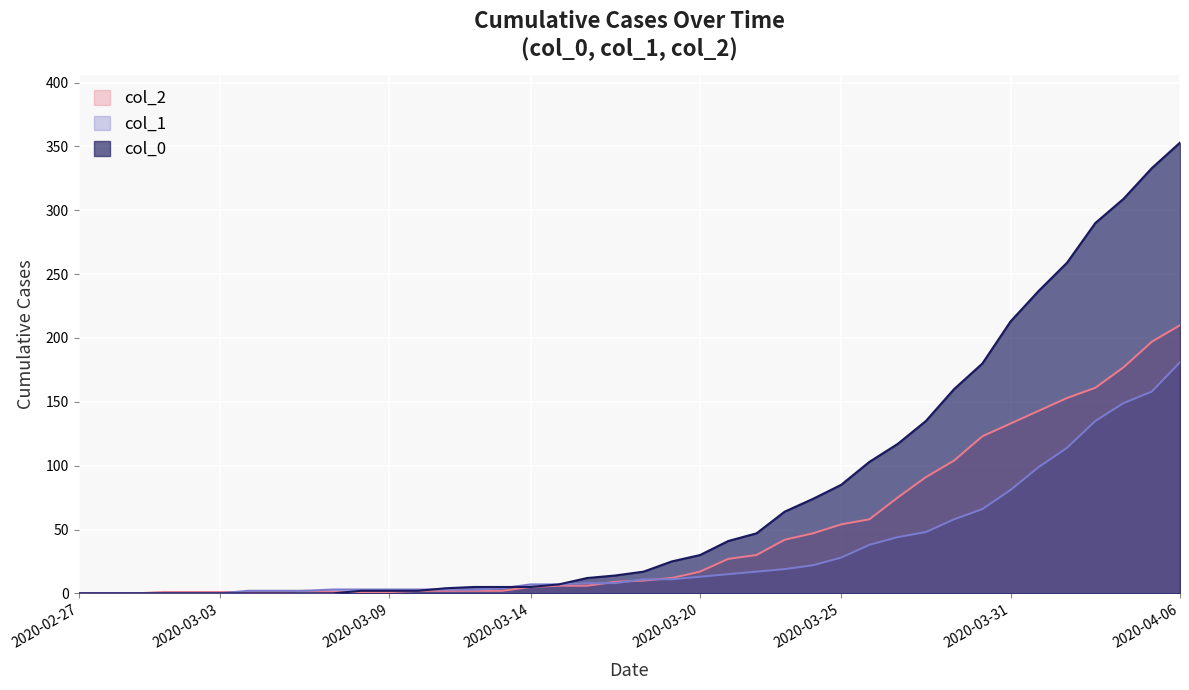

How many intersections are there between col_0 and col_2?

1